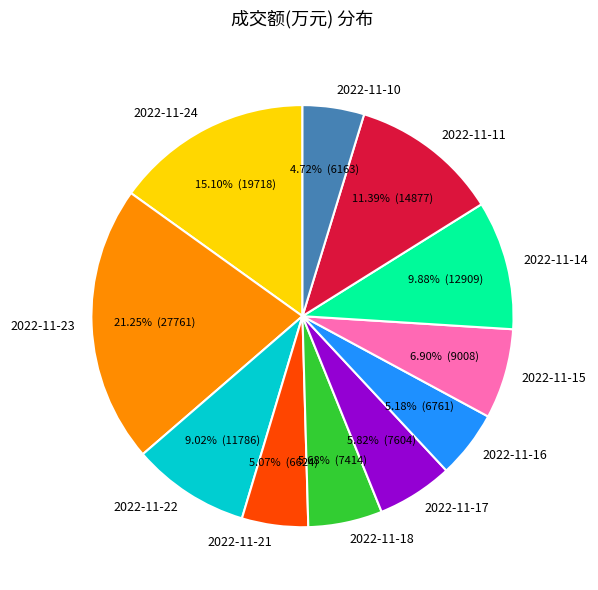

The 2022-11-16 slice represents 1% of the pie. True or false?

False